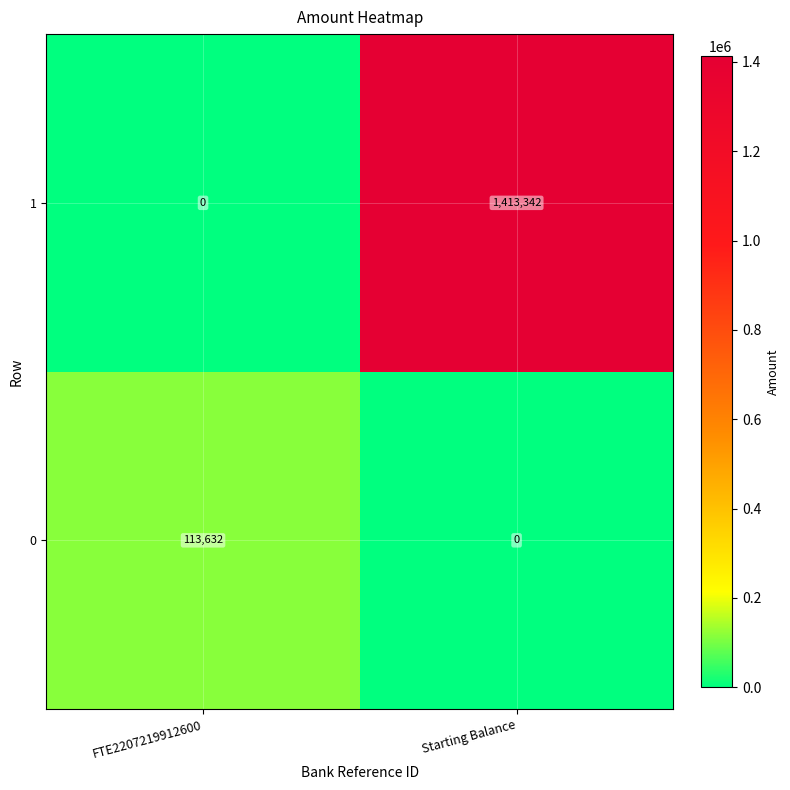

Which series has the largest range (max minus min)?

1